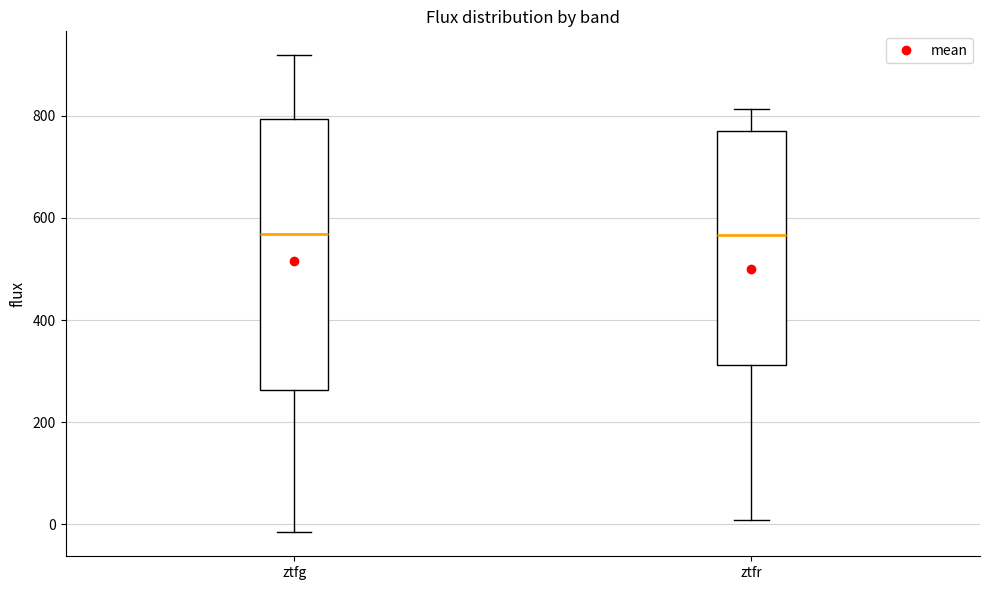

Reading left to right, transcribe this box plot: for each box, give where its median line is, the range the box spans, and where its two whiskers end, as read against the y-axis. The values are not printed on the chart, so give them approximately, as read against the axis.

ztfg: median 560, box 260 to 800, whiskers -20 to 920
ztfr: median 560, box 320 to 780, whiskers 0 to 820